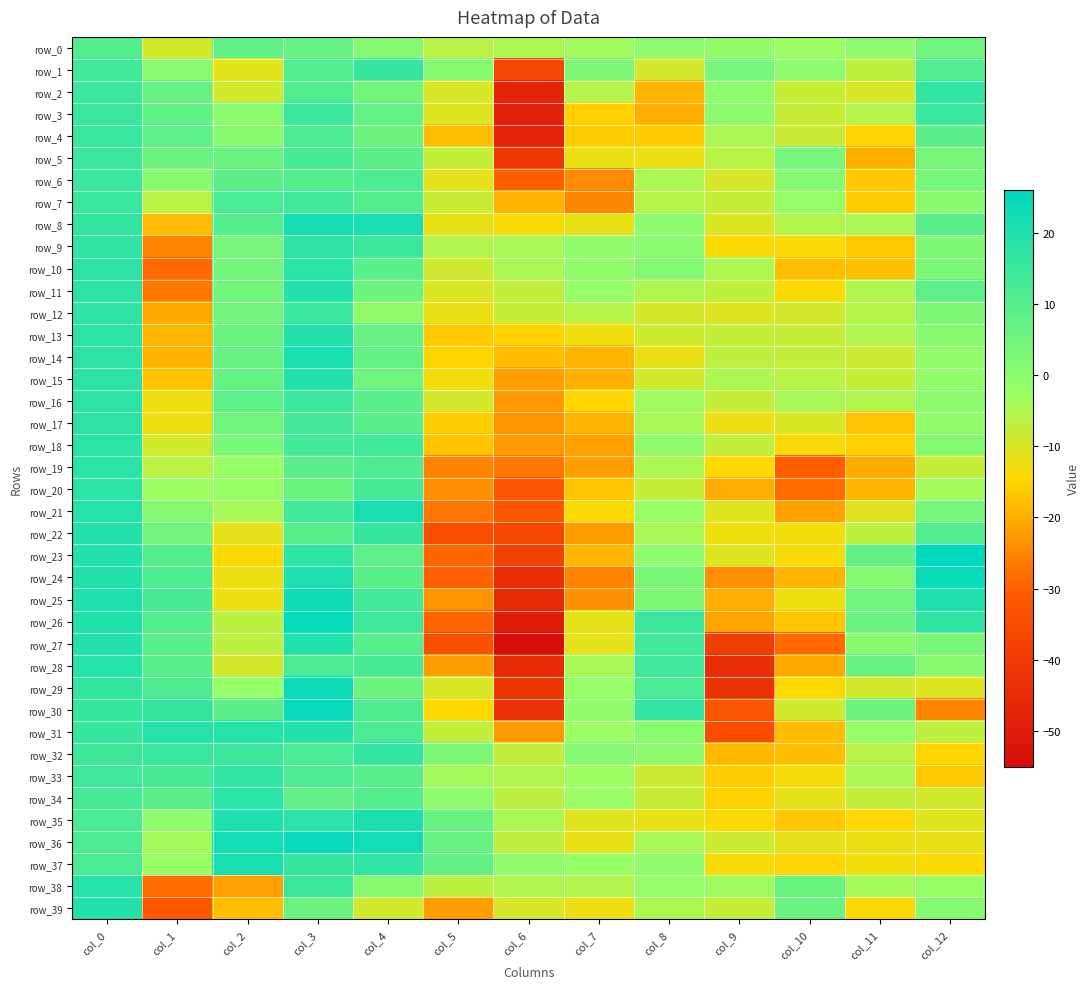

How many values in the row_11 series exceed -5?

6